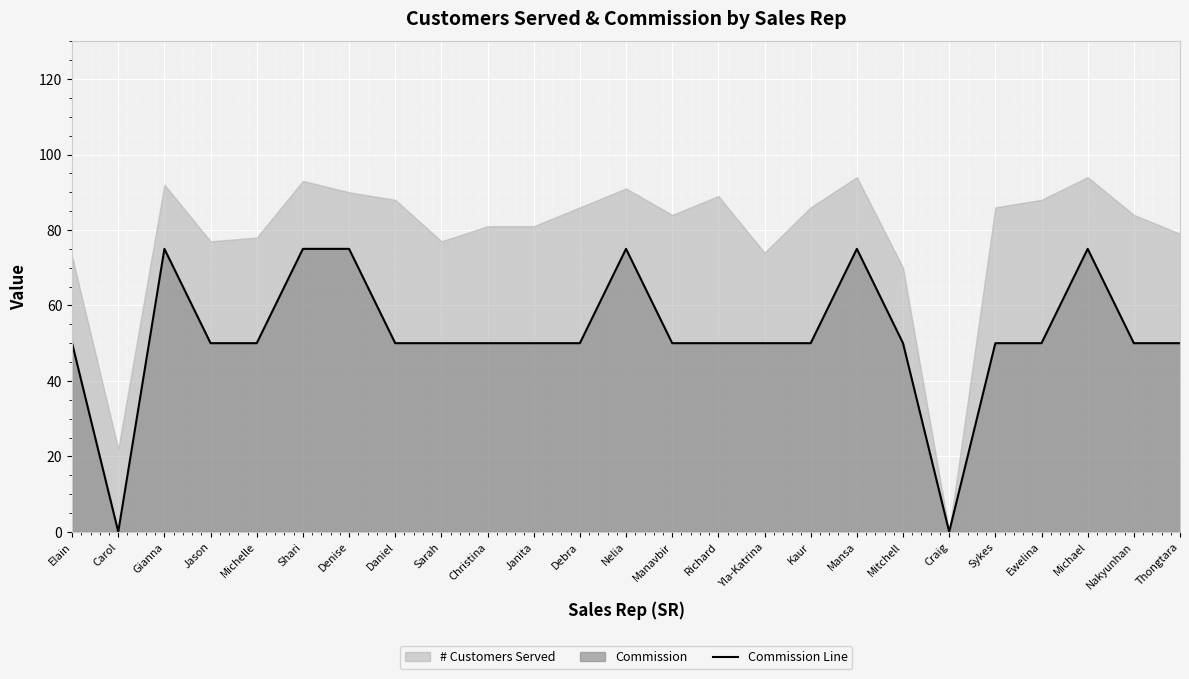

Reading left to right, transcribe all the data shown in this chart.

50	0	75	50	50	75	75	50	50	50	50	50	75	50	50	50	50	75	50	0	50	50	75	50	50